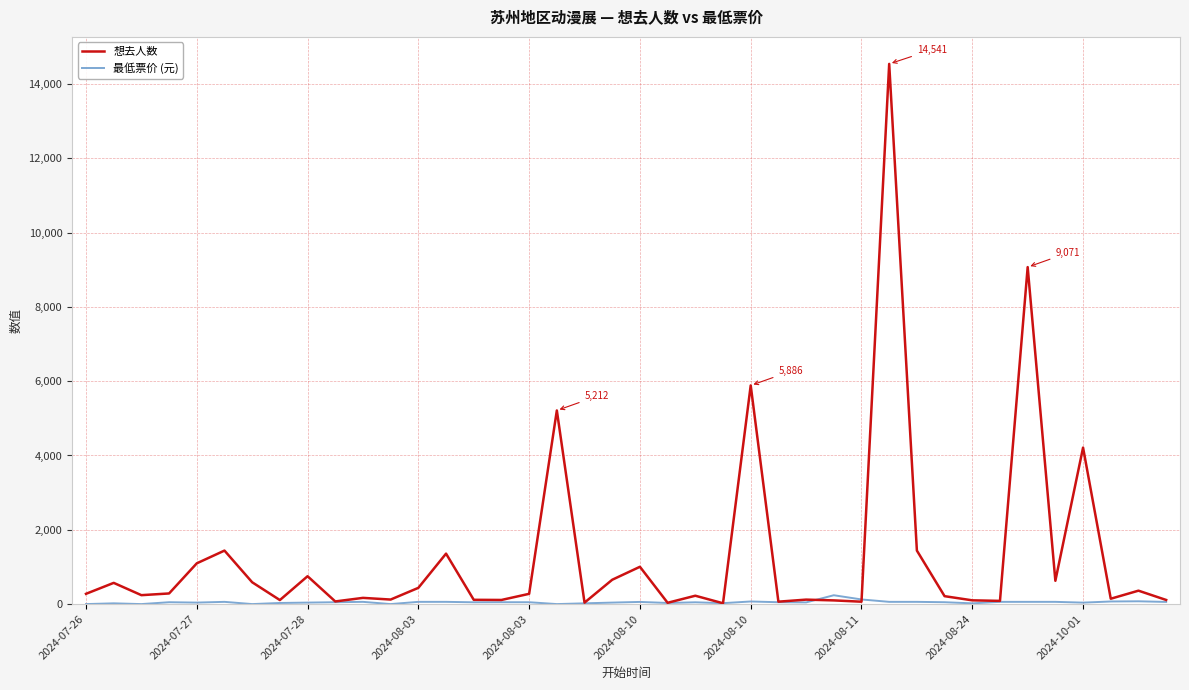

Which series has the largest total across all categories?

想去人数